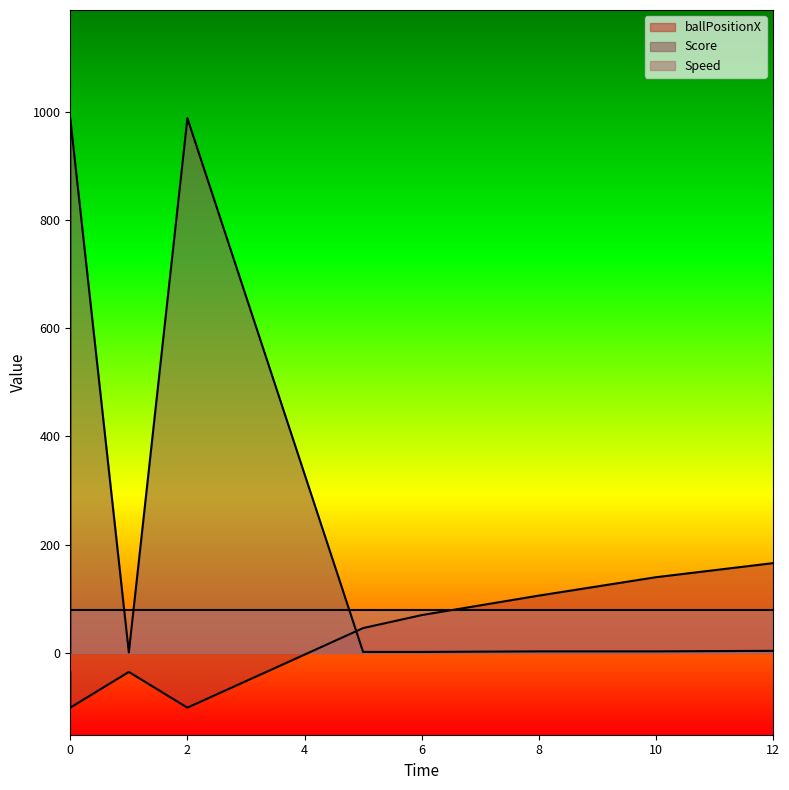

Where is the first local maximum for ballPositionX?

1